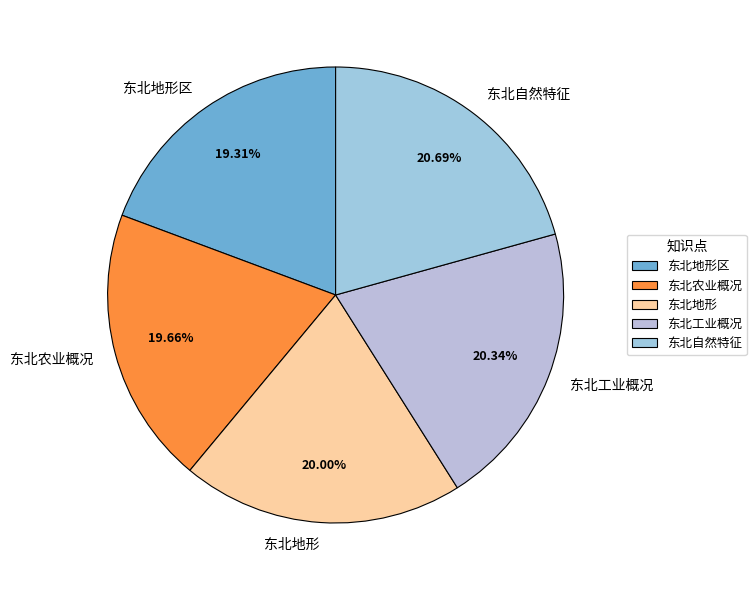

How many segments does this pie chart have?

5